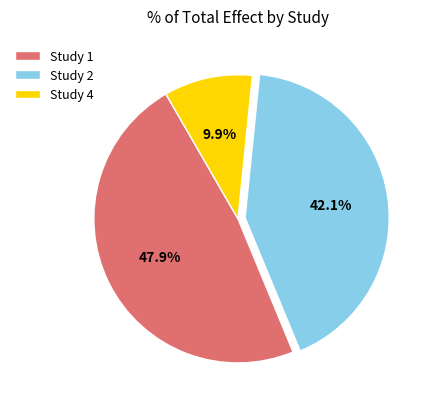

Rank the categories by value from highest to lowest.

Study 1, Study 2, Study 4